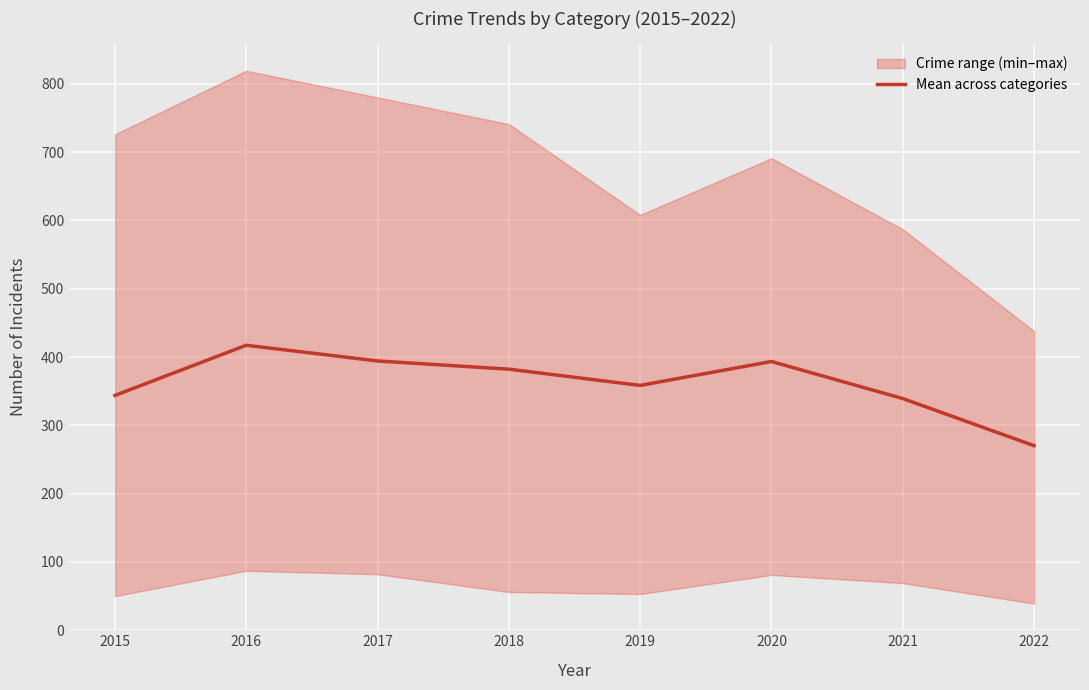

What is the change in value from 2019 to 2022?

-88.2